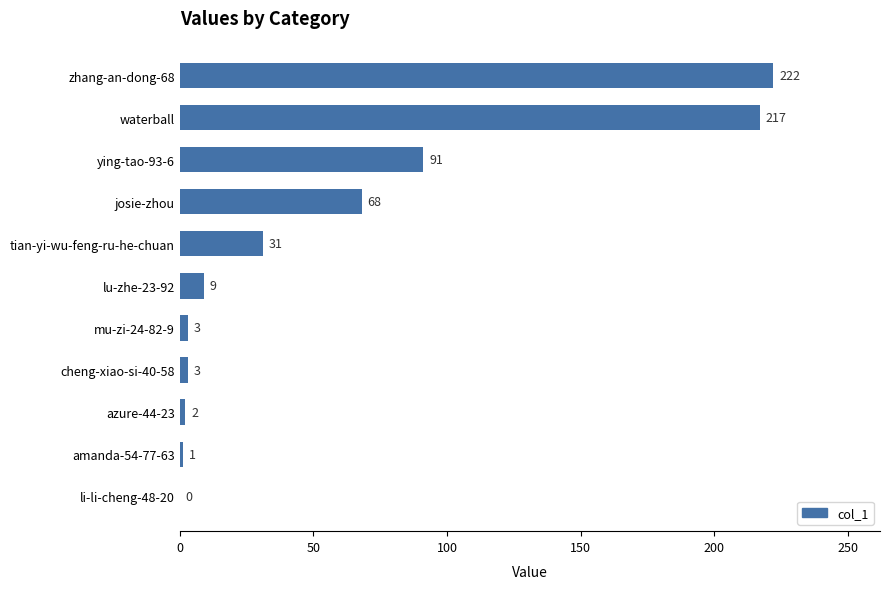

What is the maximum value shown in the chart?

222